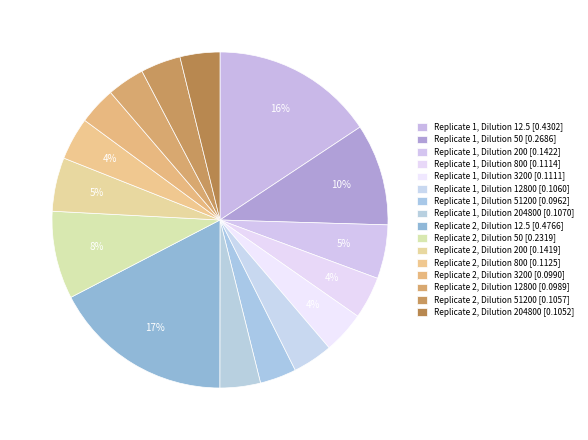

Is Replicate 2, Dilution 12800 the majority of the pie?

No